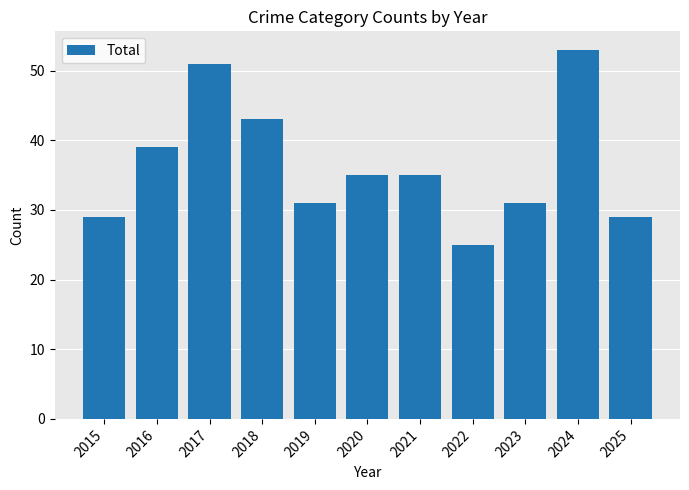

How many data points are less than 35?

5